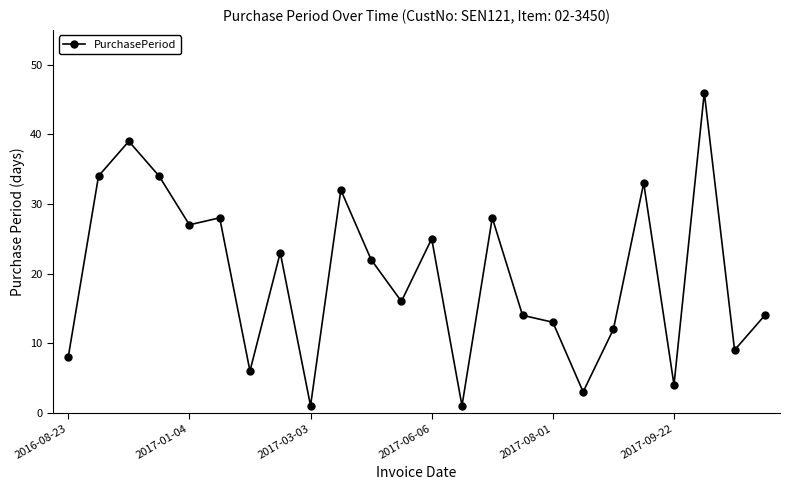

What is the sum of all values?

472